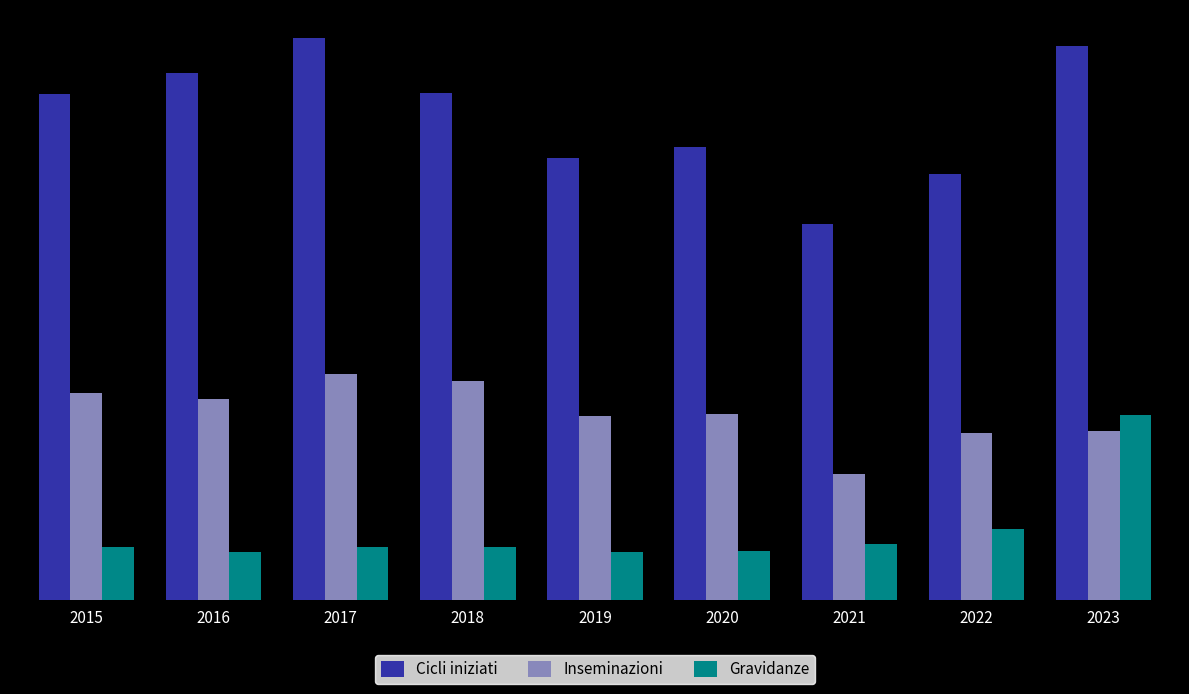

What is the difference between the second highest and minimum values in the Inseminazioni series?

248